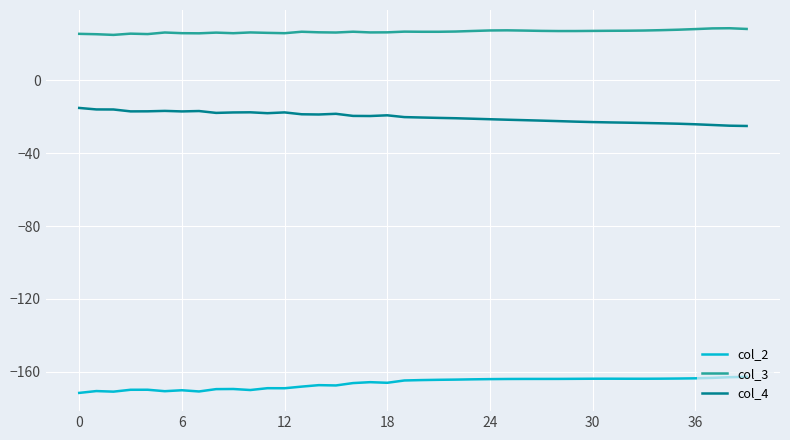

What is the difference between the maximum and minimum values in the col_4 series?

9.9